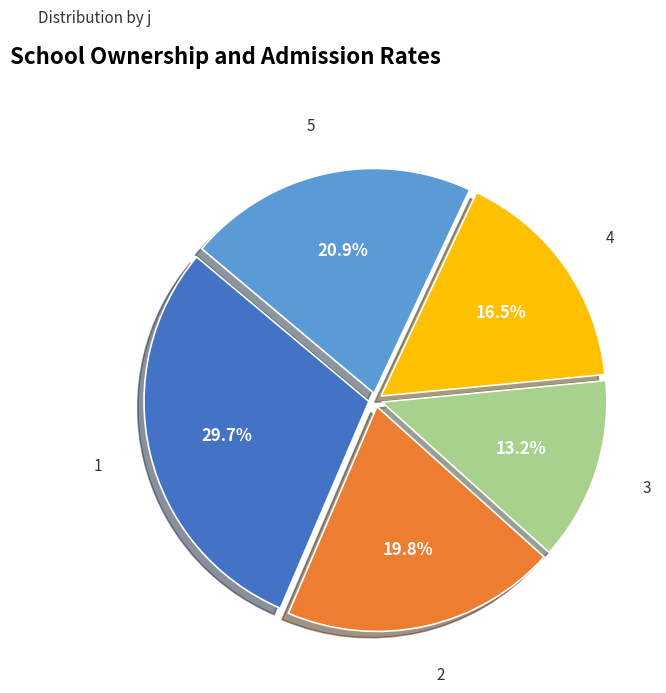

Combined, do 5 and 1 account for over 50%?

Yes